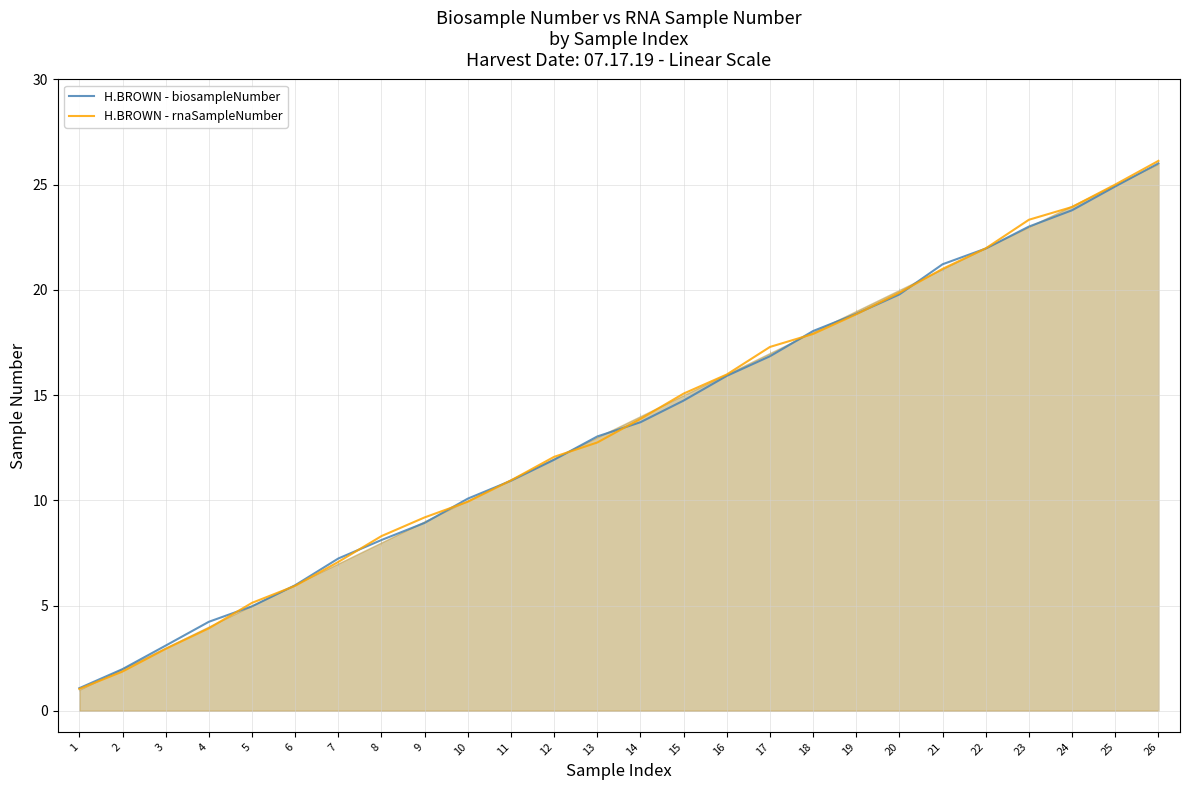

What is the maximum value shown in the chart?

26.1